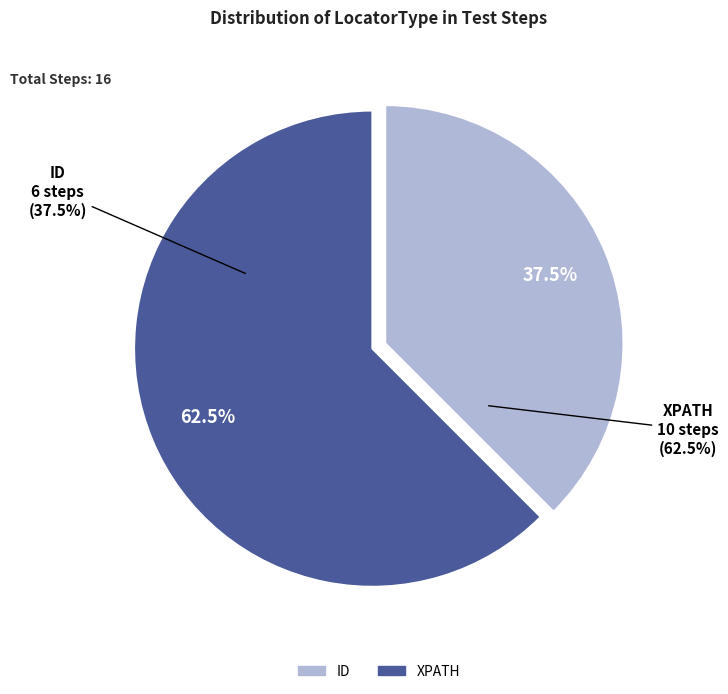

To the nearest percent, what is the difference between the XPATH and ID slice percentages?

25%